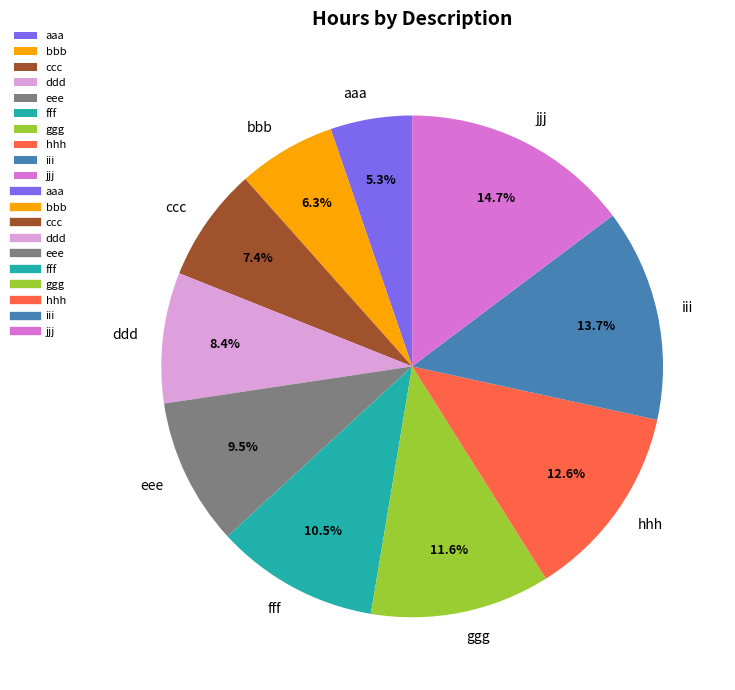

Is it true that jjj is 6% of the pie?

False